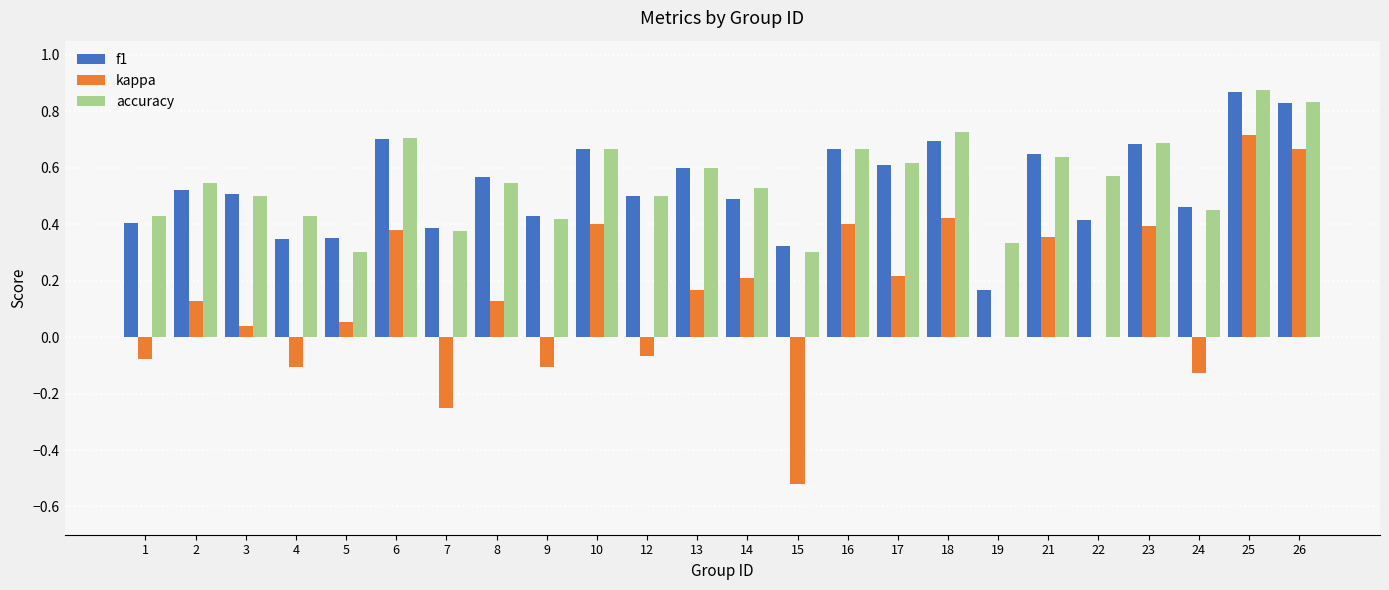

At which category does the chart reach its peak across all series?

25